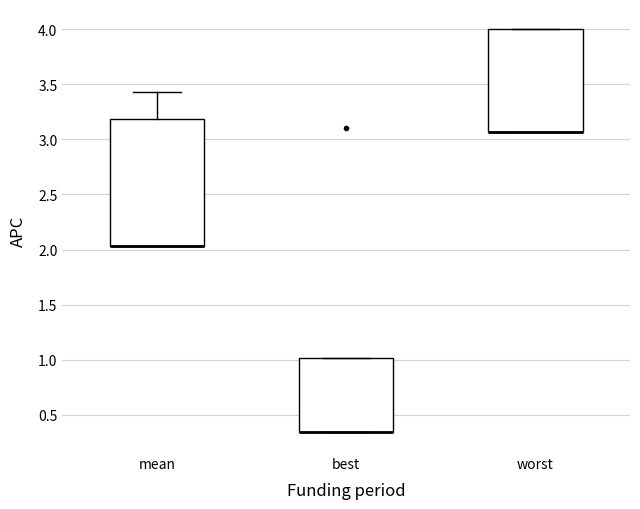

Reading left to right, transcribe this box plot: for each box, give where its median line is, the range the box spans, and where its two whiskers end, as read against the y-axis. The values are not printed on the chart, so give them approximately, as read against the axis.

mean: median 2.05 (drawn on the box's lower edge), box 2.05 to 3.20, whiskers 2.05 to 3.45
best: median 0.35 (drawn on the box's lower edge), box 0.35 to 1.00, whiskers 0.35 to 1.00
worst: median 3.05 (drawn on the box's lower edge), box 3.05 to 4.00, whiskers 3.05 to 4.00